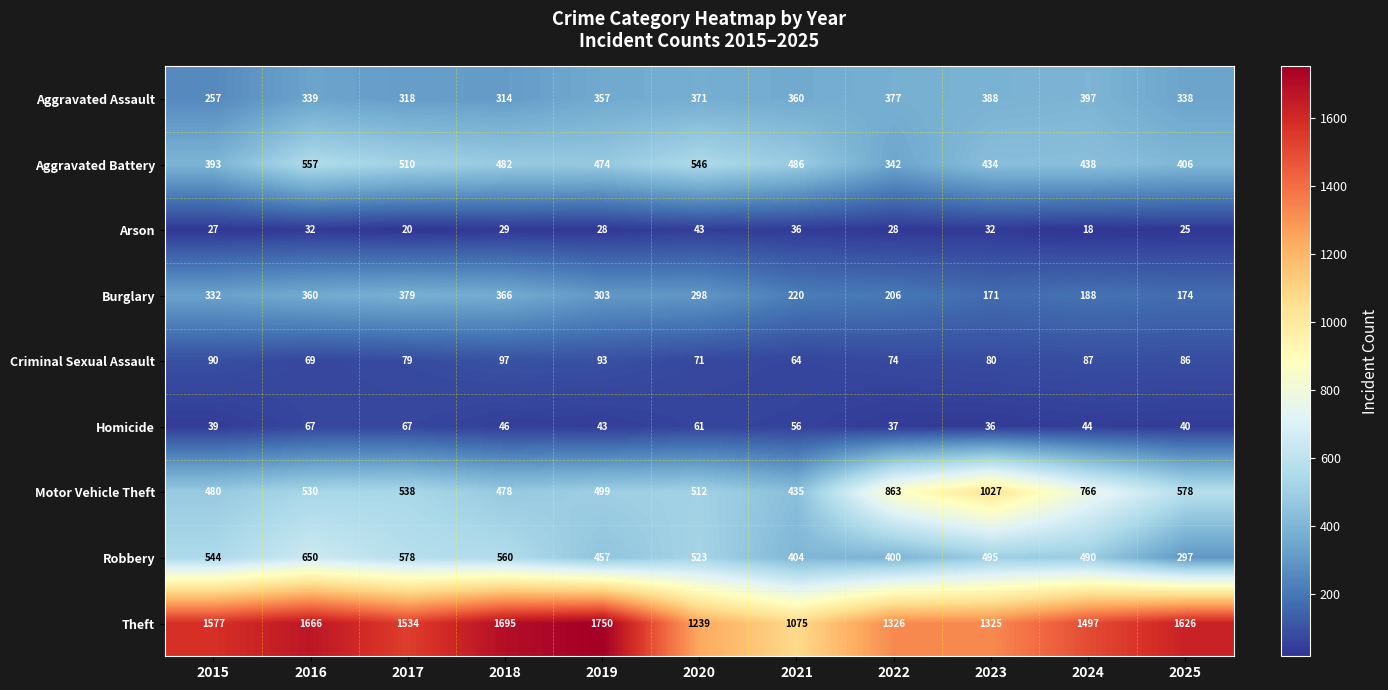

What is the maximum value shown in the chart?

1750